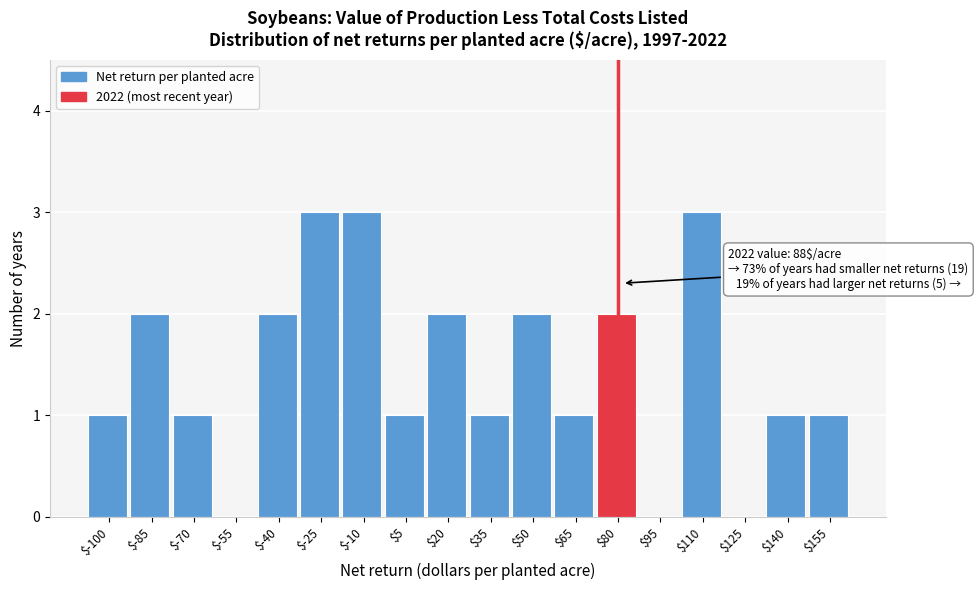

What is the maximum value shown in the chart?

3